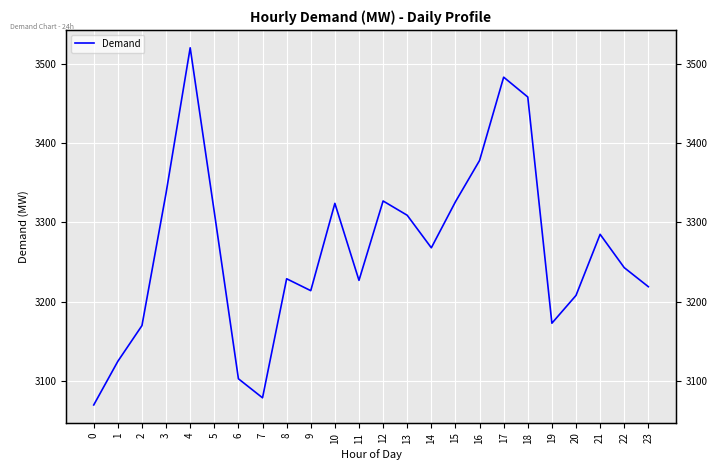

List the labels in order of value, smallest first.

0, 7, 6, 1, 2, 19, 20, 9, 23, 11, 8, 22, 14, 21, 13, 5, 10, 15, 12, 3, 16, 18, 17, 4